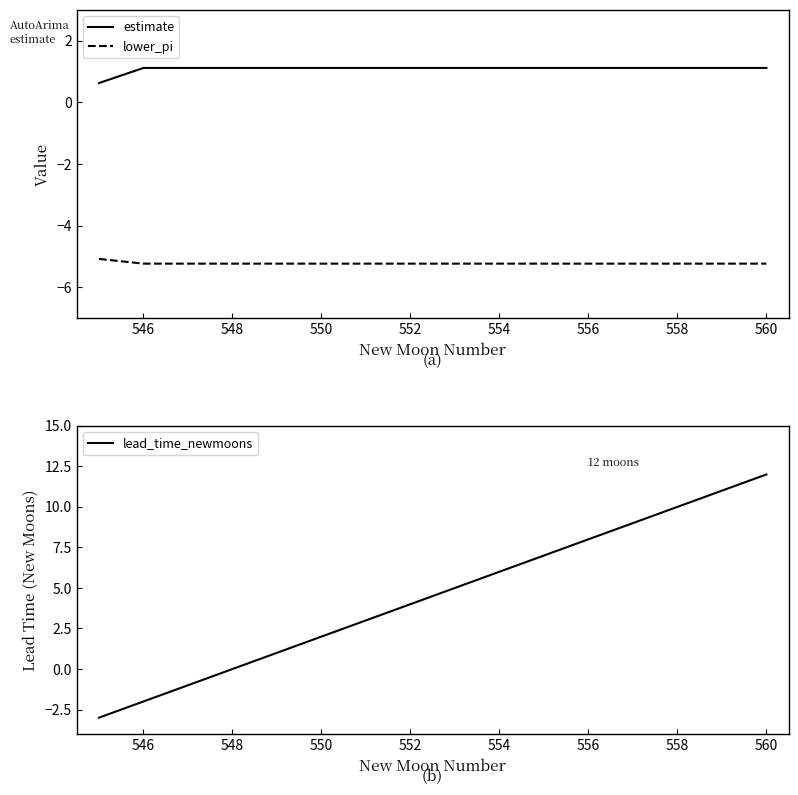

Count the estimate values in the range 1 to 2.

15